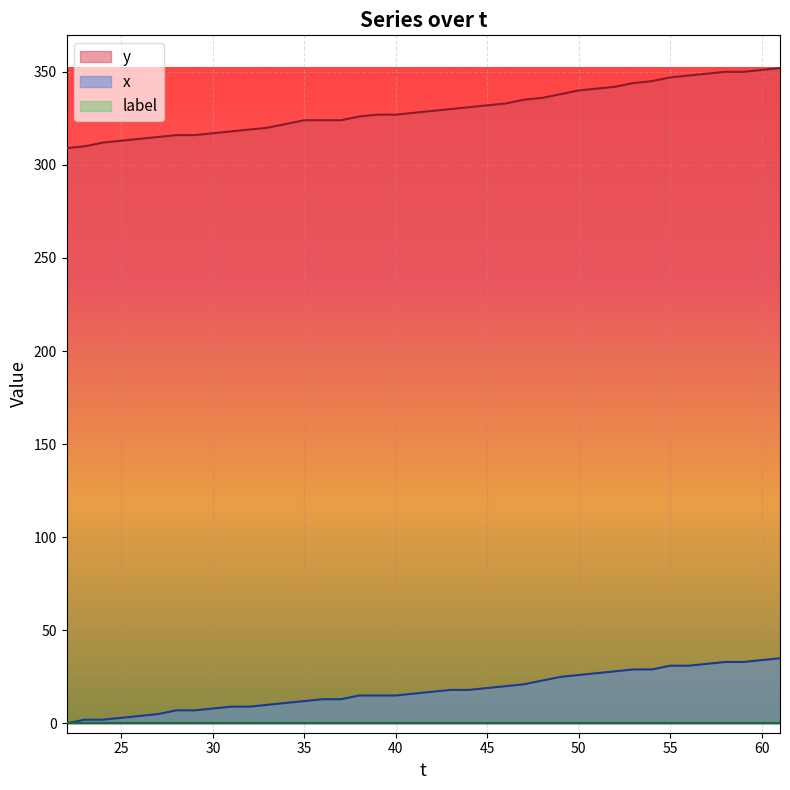

Which series has the largest total across all categories?

y